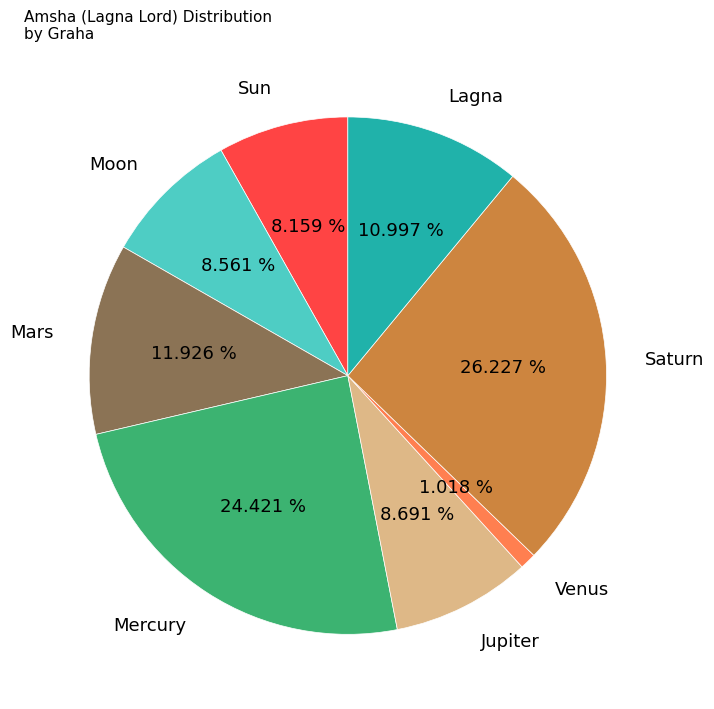

Combined, what portion of the pie is Sun and Mars?

20.1%